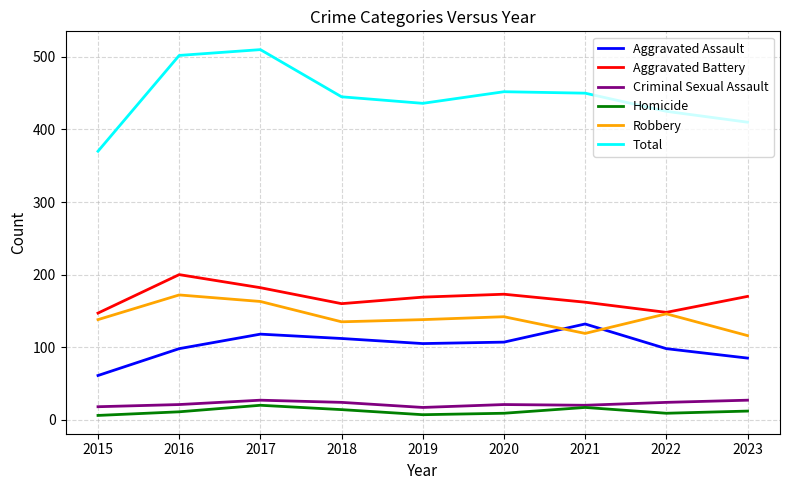

What is the lowest value of the Robbery series?

116